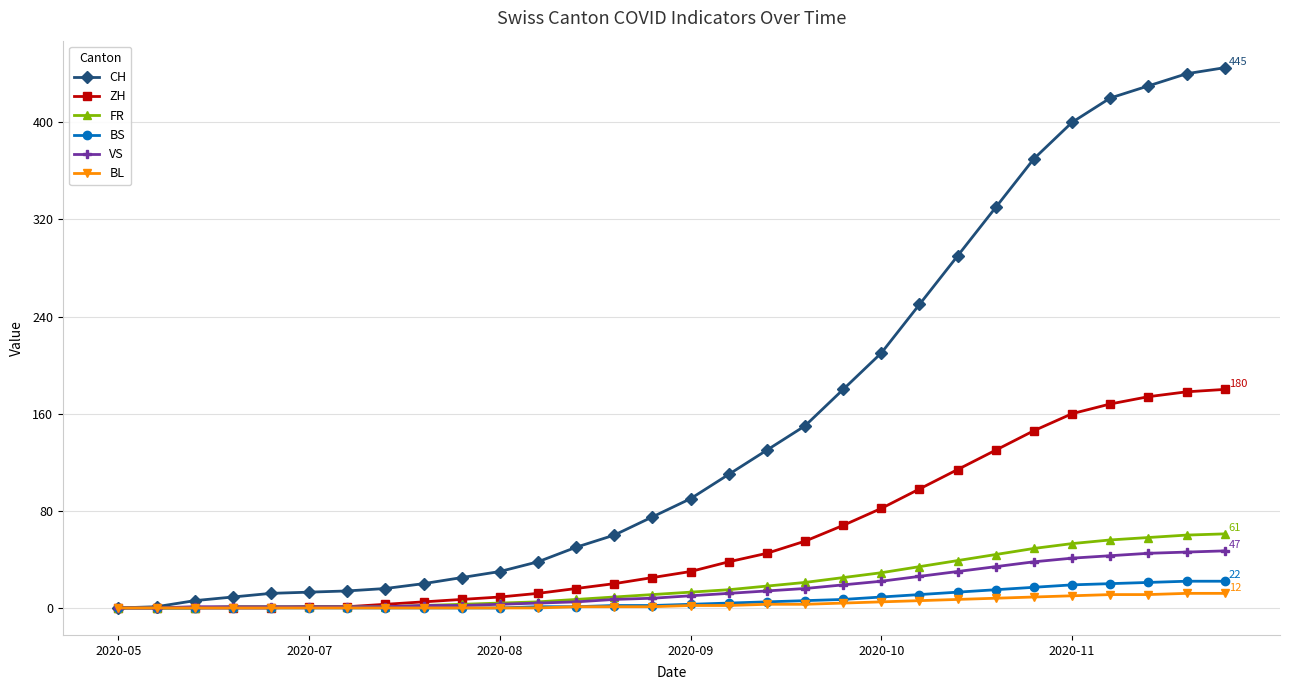

What is the sum of all CH values?

4614